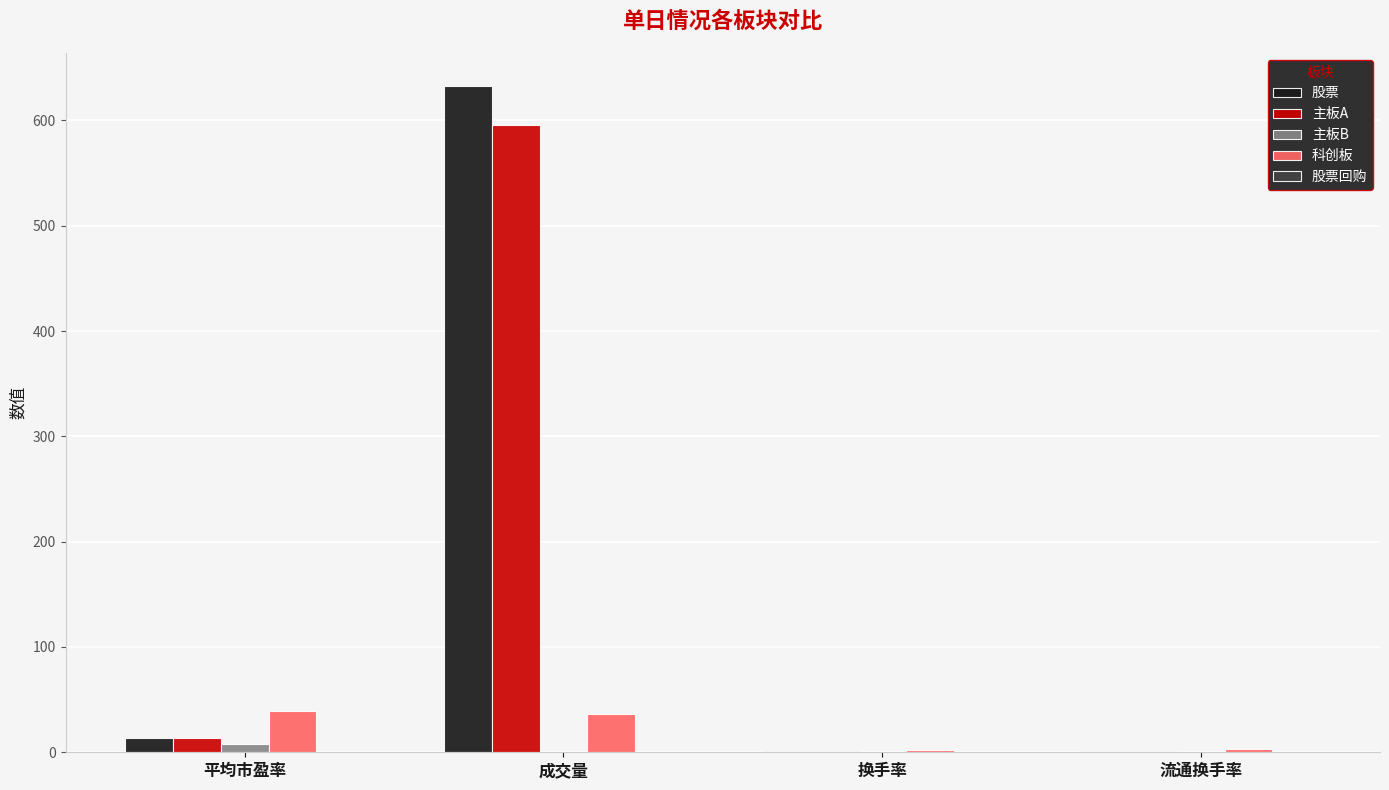

Which series changed the most between 平均市盈率 and 成交量?

股票